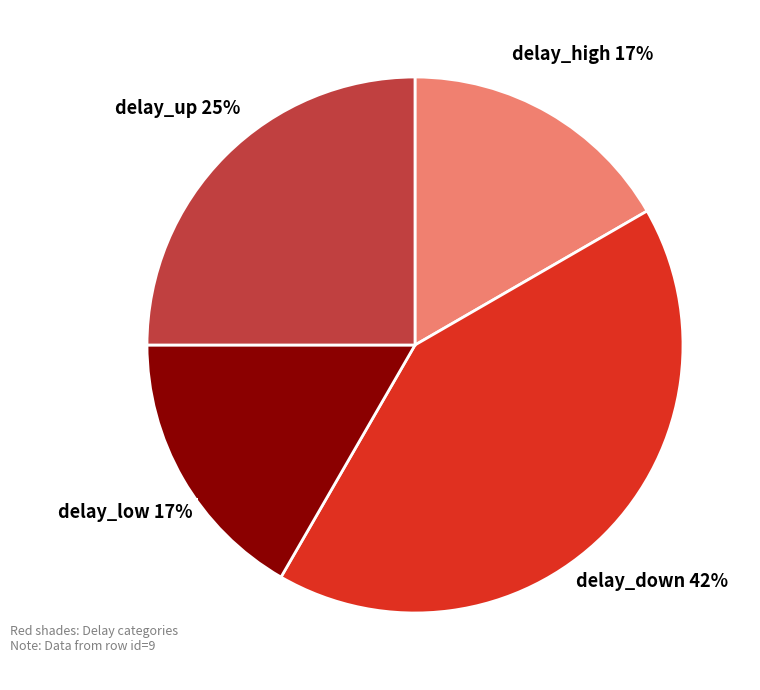

Does any single category account for the majority?

No